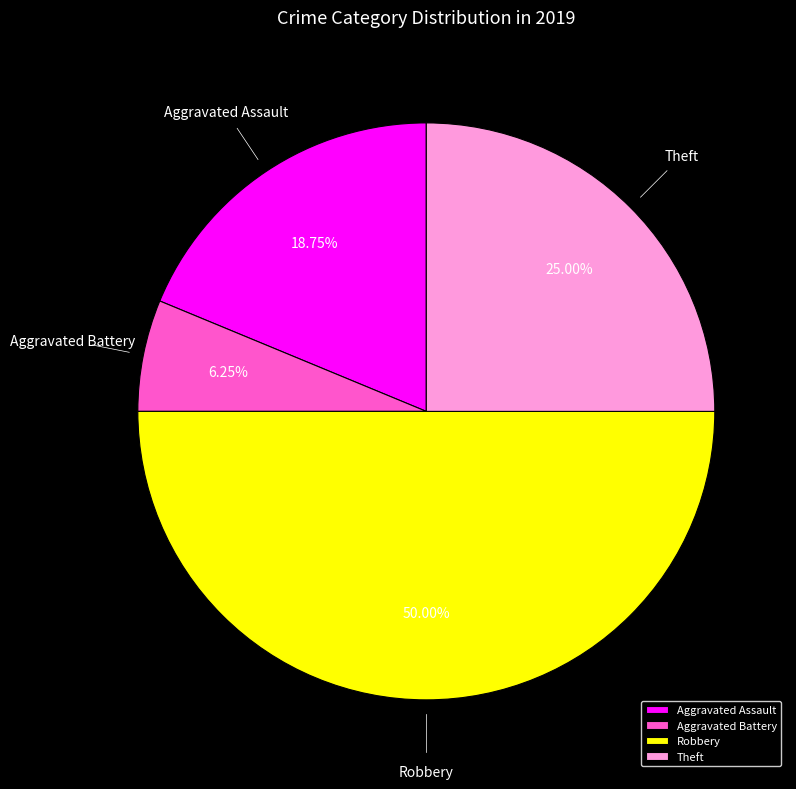

Rank the categories by value from highest to lowest.

Robbery, Theft, Aggravated Assault, Aggravated Battery